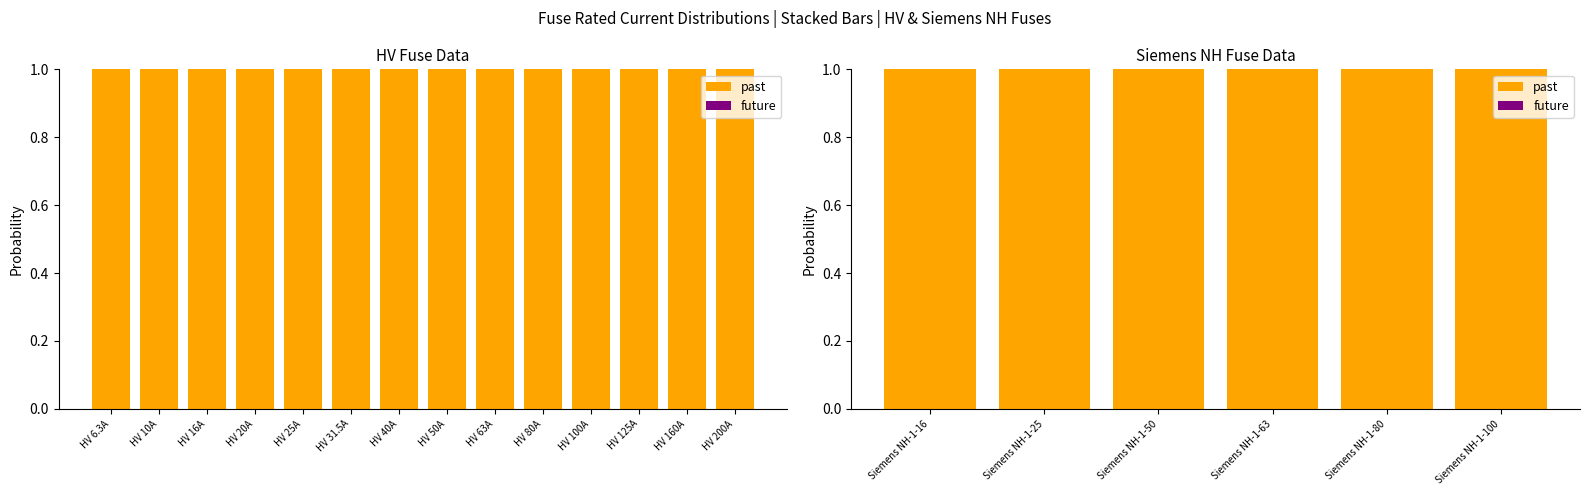

At which category is the sum across all series the highest?

Siemens NH-1-16